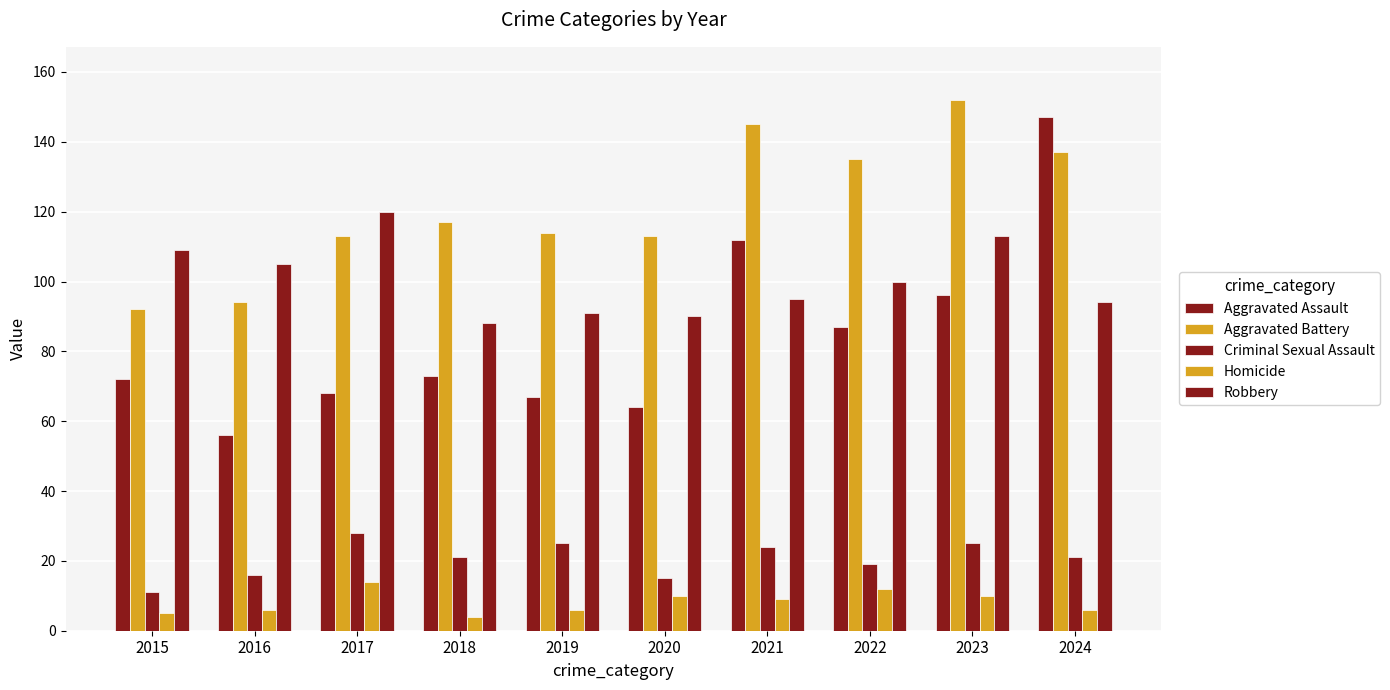

What is the spread (max minus min) of values at 2022?

123